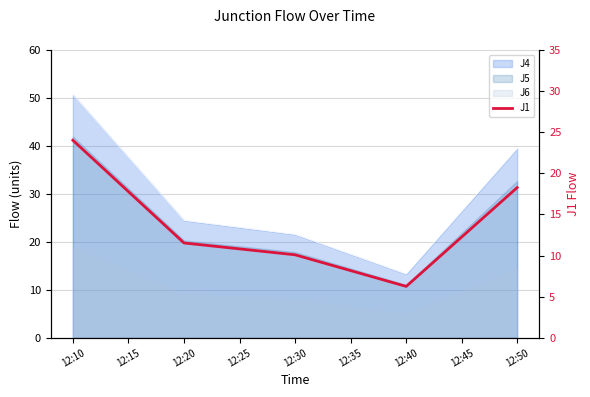

True or false: there are more than 0 points higher than both neighbors.

False